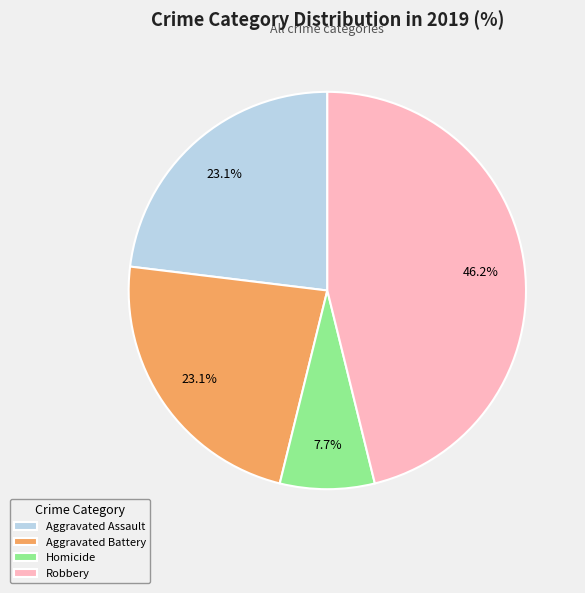

Which has a higher value, Robbery or Aggravated Assault?

Robbery